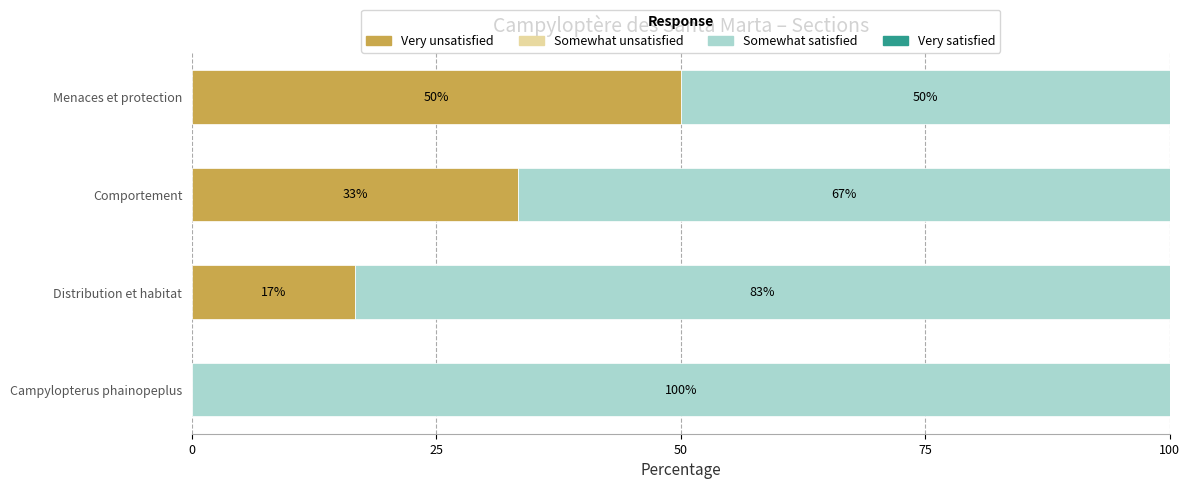

Is it true that Very unsatisfied equals 78.2 at Menaces et protection?

False